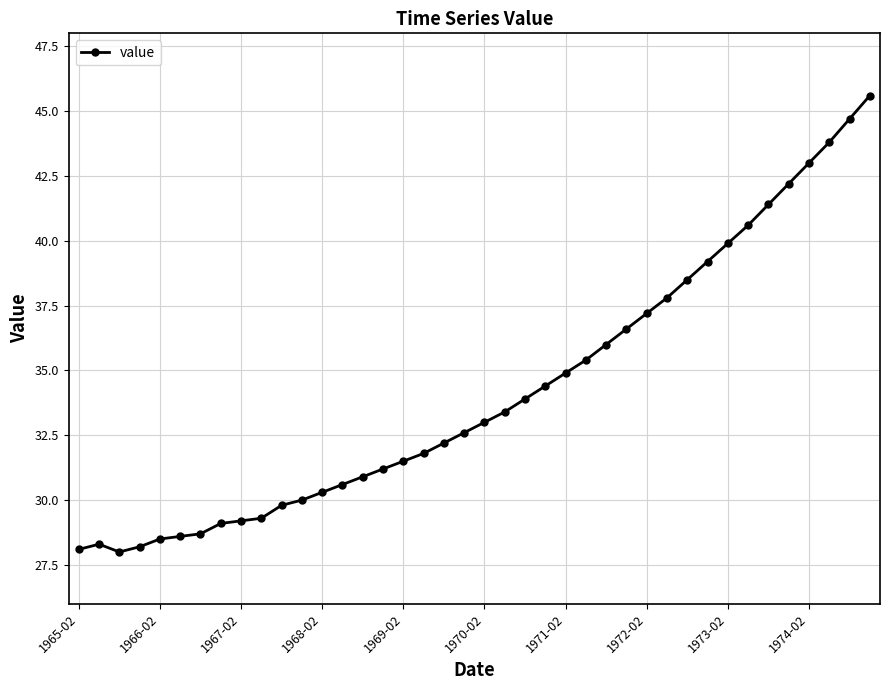

What is the value of the 34th point from the left?

40.6